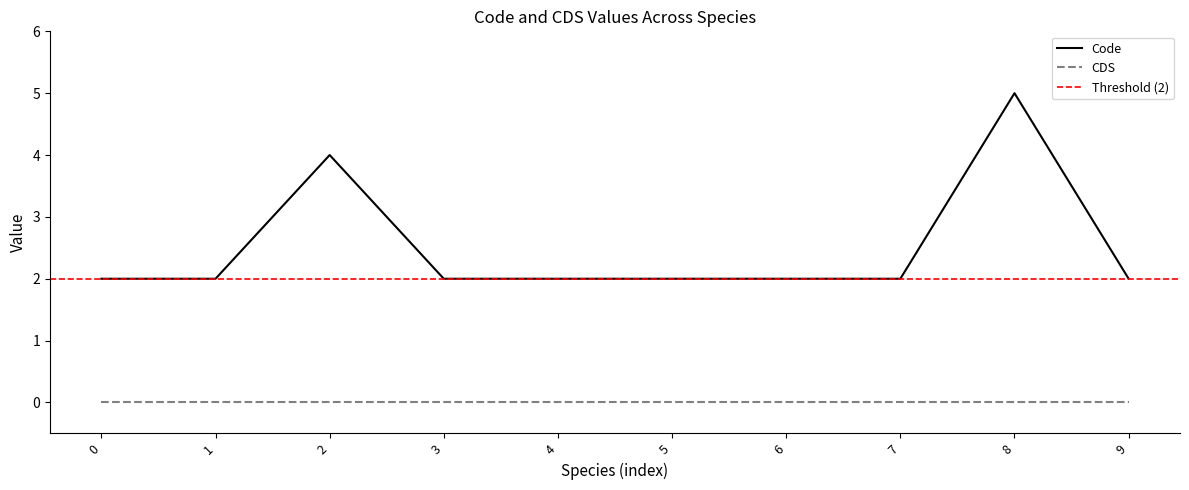

The Code series shows 1 at 0. True or false?

False